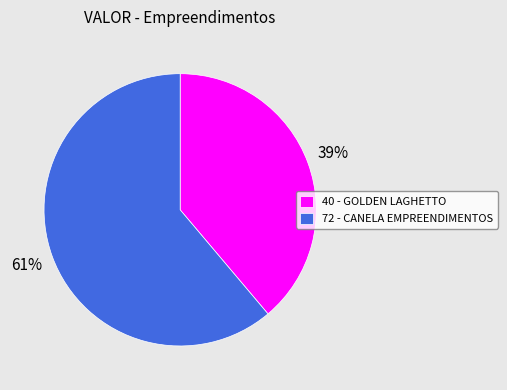

What is the majority slice?

72 - CANELA EMPREENDIMENTOS